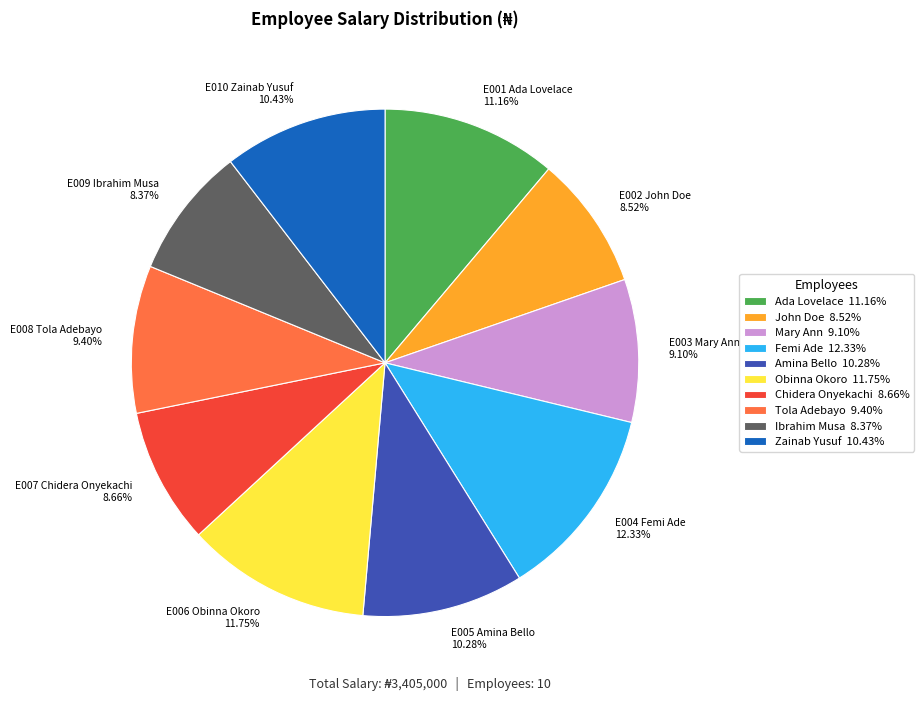

True or false: E008 Tola Adebayo accounts for 21% of the total.

False